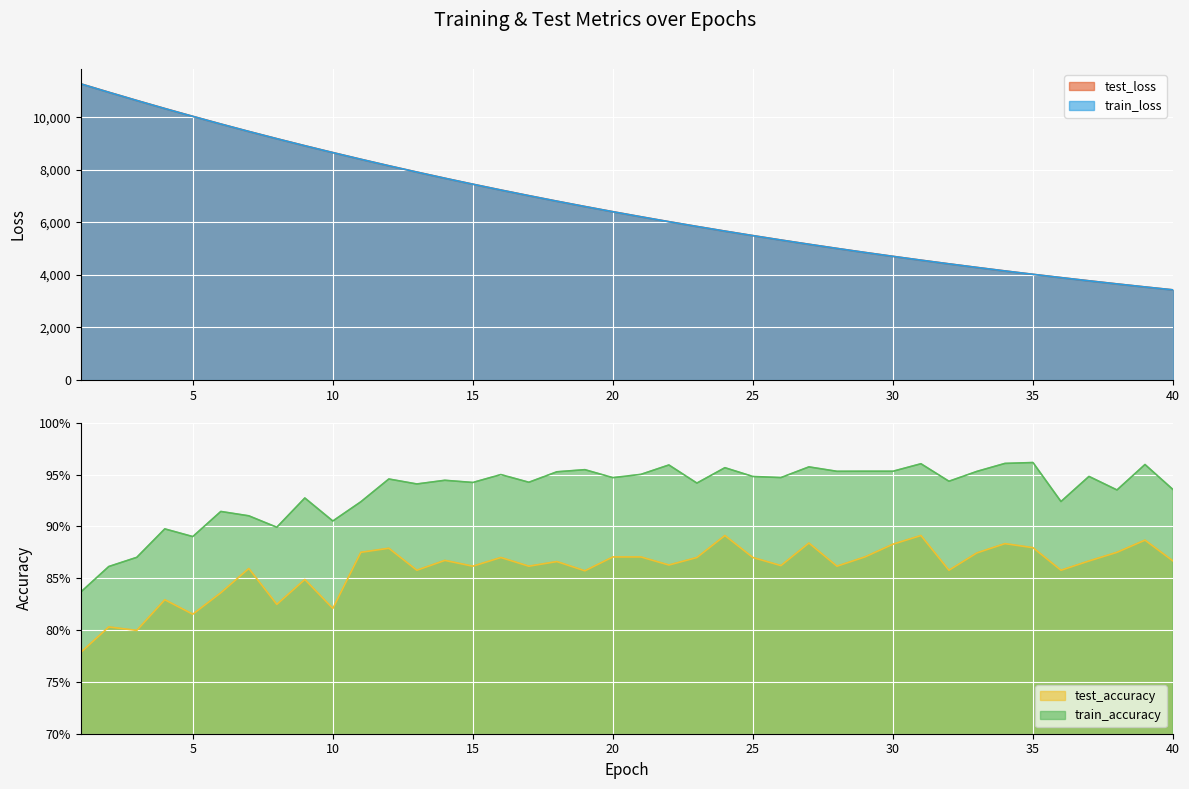

Reading right to left, list all the values displayed in this chart.

test_loss: 3431.7	3543.1	3658.2	3776.5	3898.5	4023.4	4152.5	4285.4	4422.3	4562.8	4707.7	4856.6	5010.2	5167.7	5330.4	5497.4	5668.9	5846.1	6027.7	6214.9	6407.4	6605.1	6808.7	7018.4	7233.4	7454.9	7682.4	7916.5	8156.8	8404.1	8659.2	8919.6	9188.2	9463.1	9746.6	10038.4	10336.1	10642.3	10955.9	11276.4
train_loss: 3431.2	3542.7	3657.7	3775.9	3897.8	4023.0	4152.1	4285.0	4421.7	4562.4	4707.2	4856.2	5009.5	5167.2	5329.6	5496.7	5668.4	5845.2	6027.0	6214.1	6406.6	6604.5	6808.0	7017.4	7232.6	7454.1	7681.6	7915.6	8156.0	8403.3	8657.6	8918.4	9186.8	9462.4	9745.6	10036.7	10334.8	10641.0	10954.3	11274.2
test_accuracy: 0.9	0.9	0.9	0.9	0.9	0.9	0.9	0.9	0.9	0.9	0.9	0.9	0.9	0.9	0.9	0.9	0.9	0.9	0.9	0.9	0.9	0.9	0.9	0.9	0.9	0.9	0.9	0.9	0.9	0.9	0.8	0.8	0.8	0.9	0.8	0.8	0.8	0.8	0.8	0.8
train_accuracy: 0.9	1.0	0.9	0.9	0.9	1.0	1.0	1.0	0.9	1.0	1.0	1.0	1.0	1.0	0.9	0.9	1.0	0.9	1.0	1.0	0.9	1.0	1.0	0.9	0.9	0.9	0.9	0.9	0.9	0.9	0.9	0.9	0.9	0.9	0.9	0.9	0.9	0.9	0.9	0.8